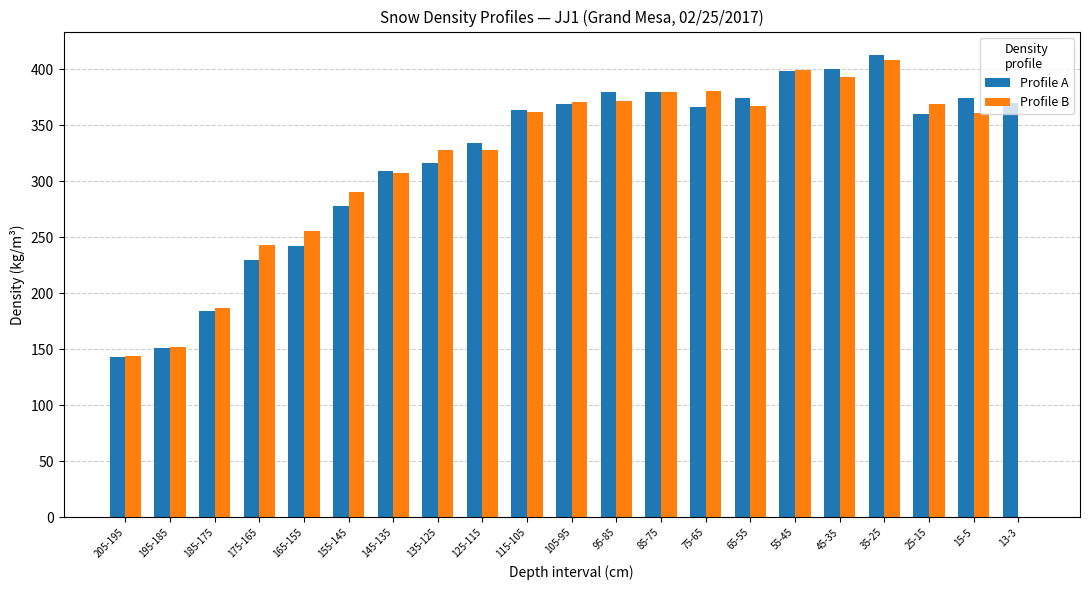

What is the total value across all series at 85-75?

760